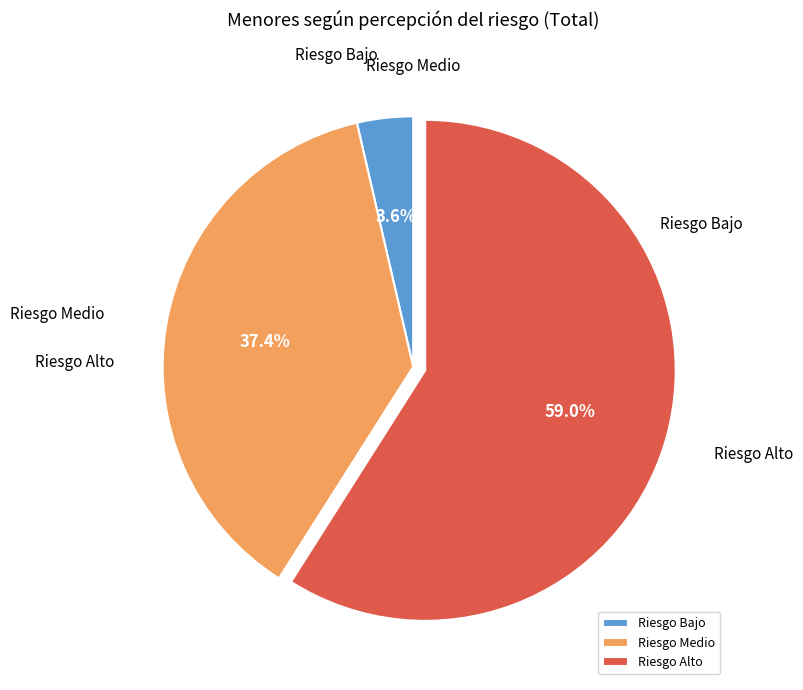

How many segments does this pie chart have?

3